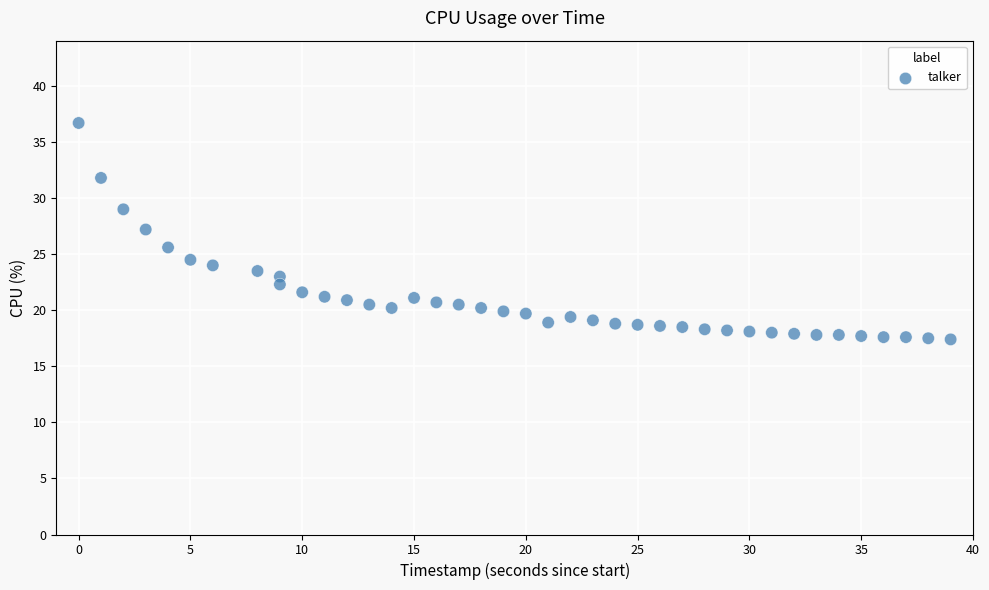

What is the range of Y values (max minus min)?

19.3